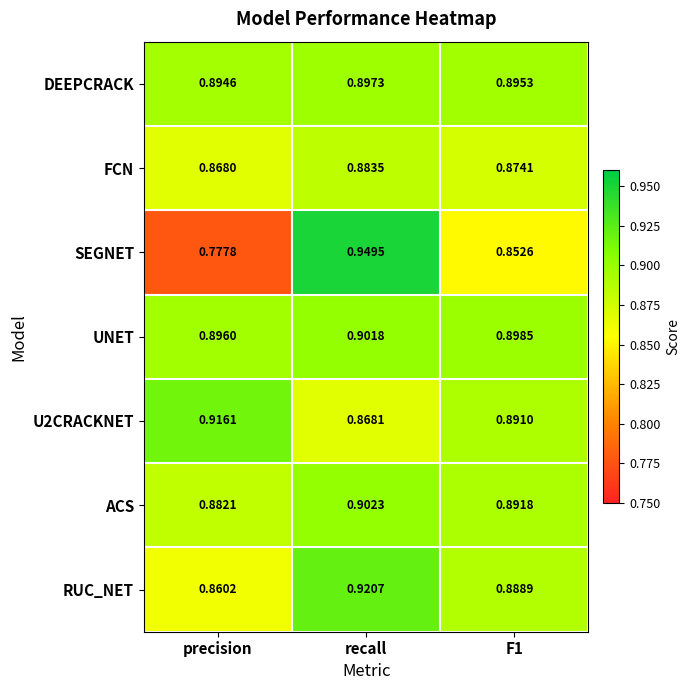

Which series changed the most between precision and recall?

SEGNET